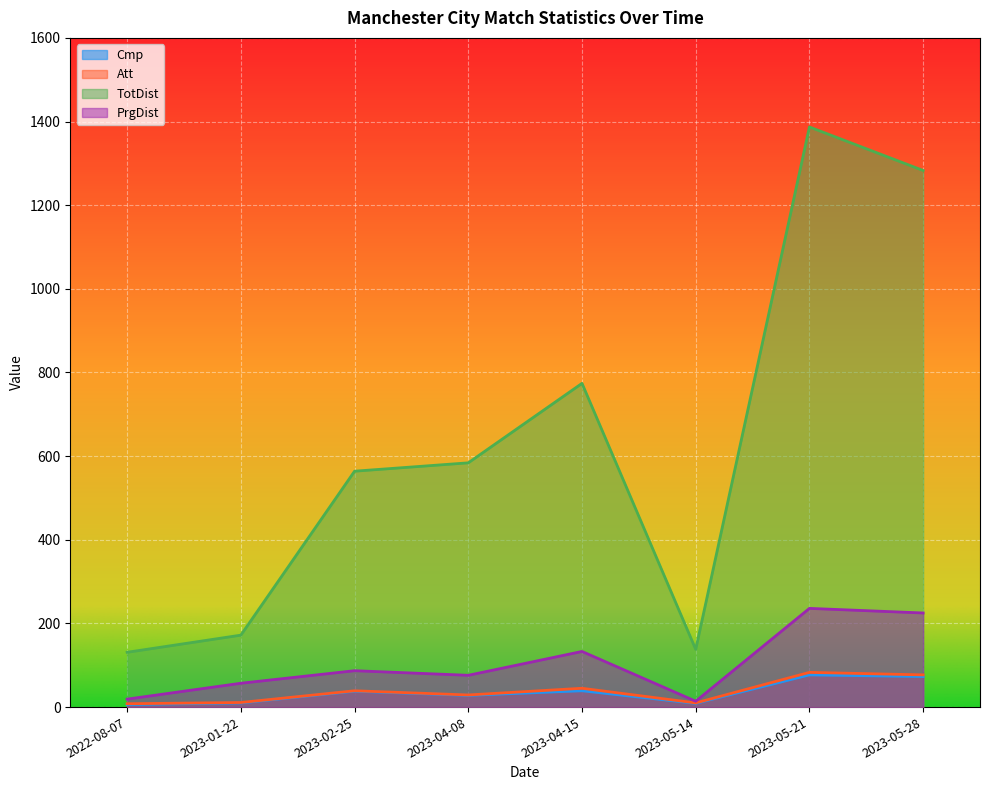

At 2022-08-07, list the series in order from smallest to largest.

Cmp, Att, PrgDist, TotDist